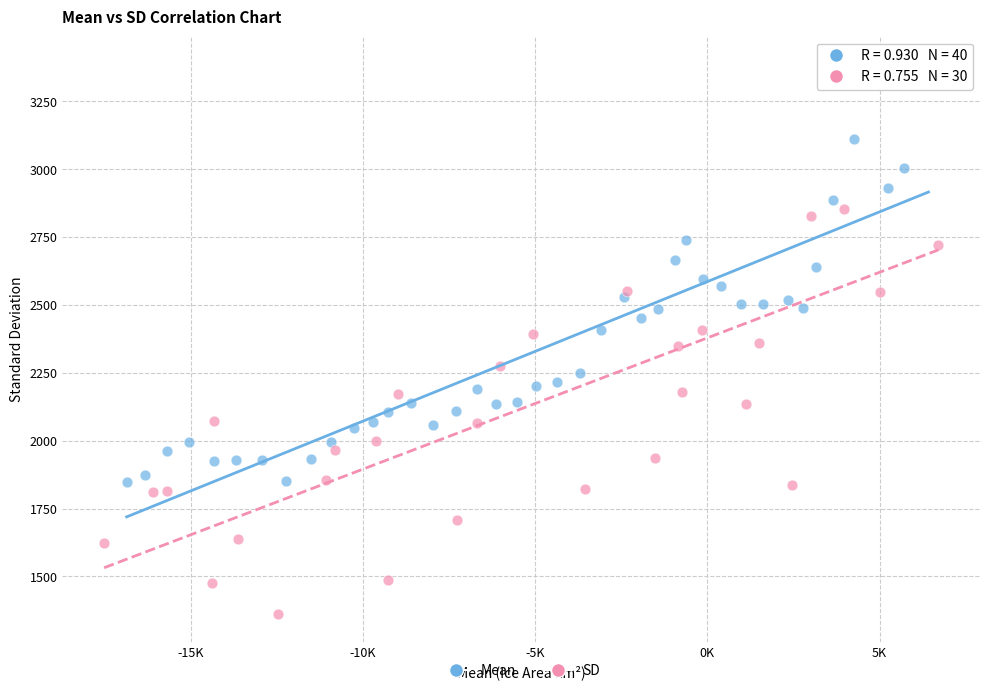

Which series has the largest Y range (max minus min)?

SD